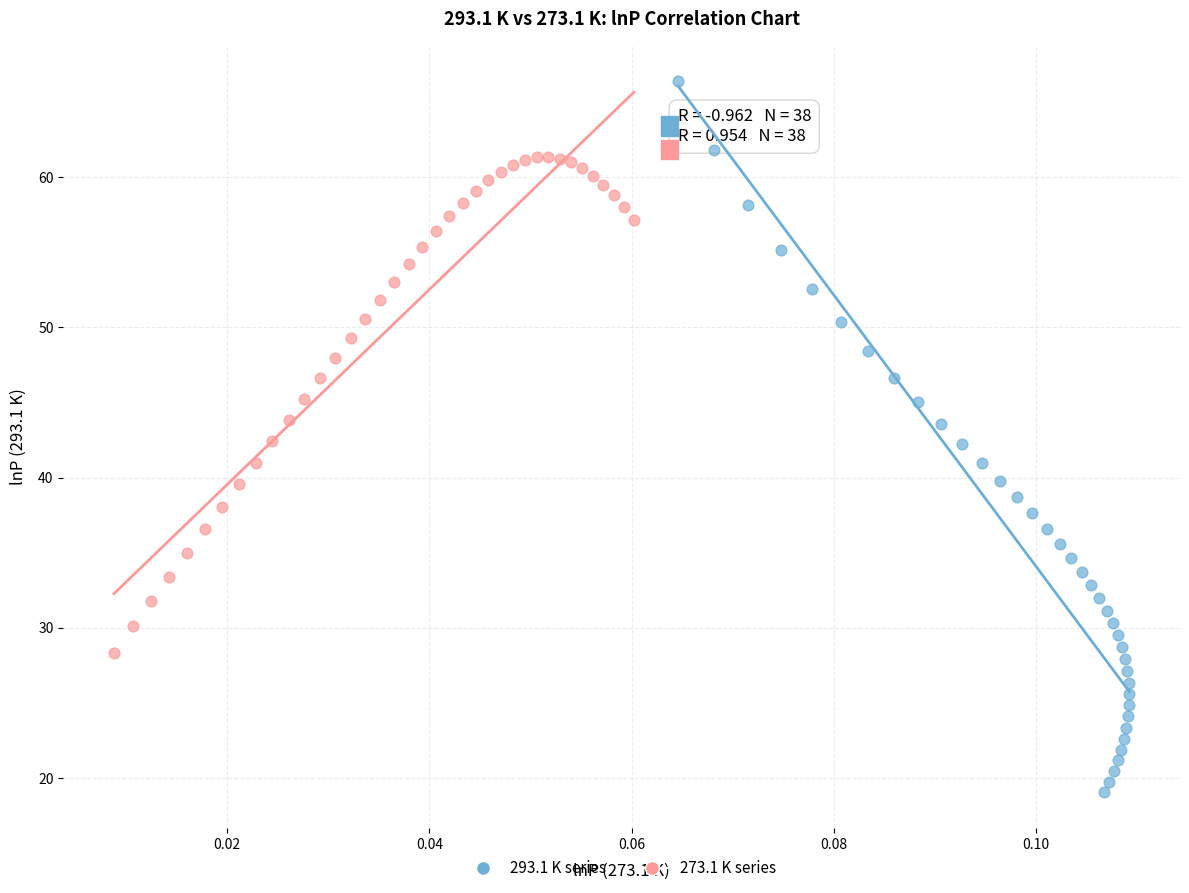

Which series contains the lowest Y value?

293.1 K series